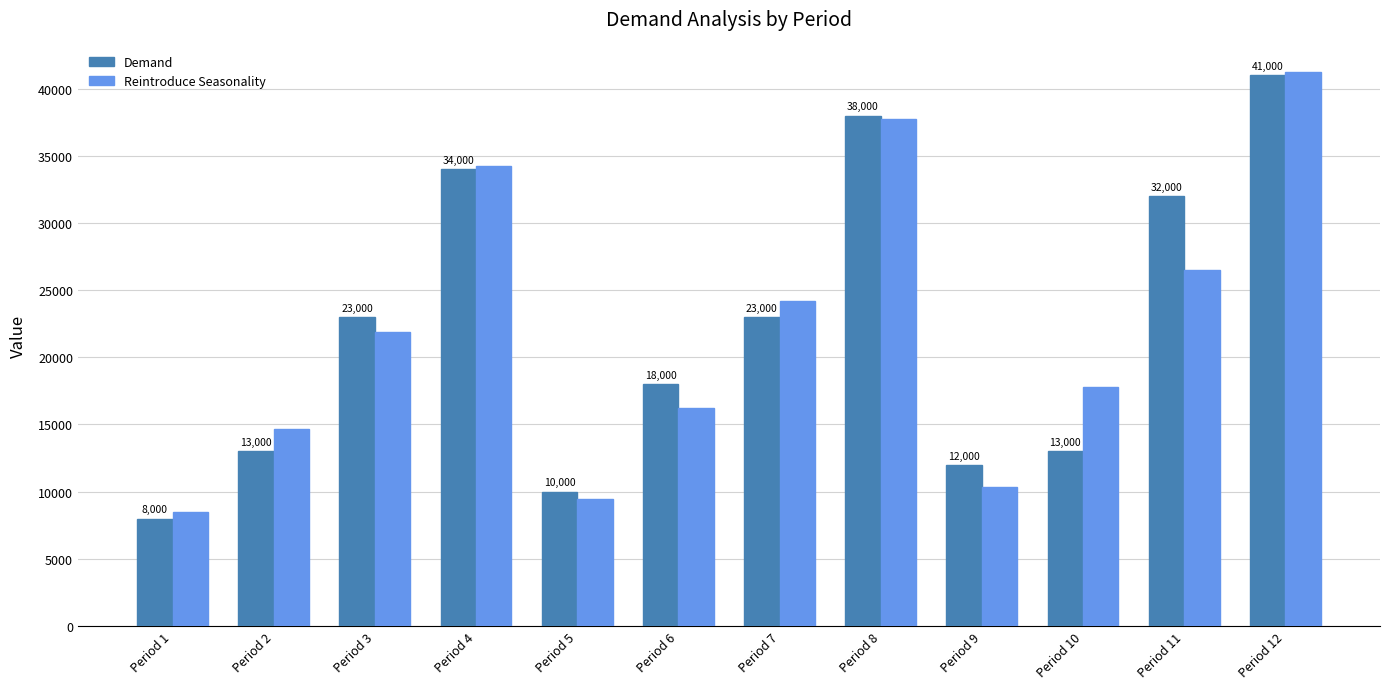

What is the value of the Demand bar at the 2nd from the left?

13000.0